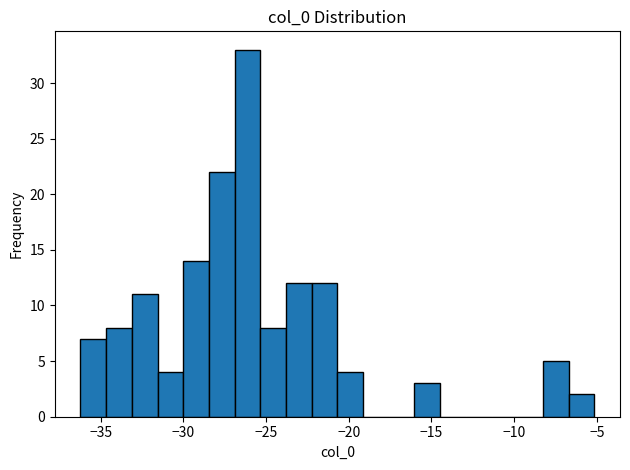

Read against the x-axis, roughly where is the centre of the tallest bar?

-26.0